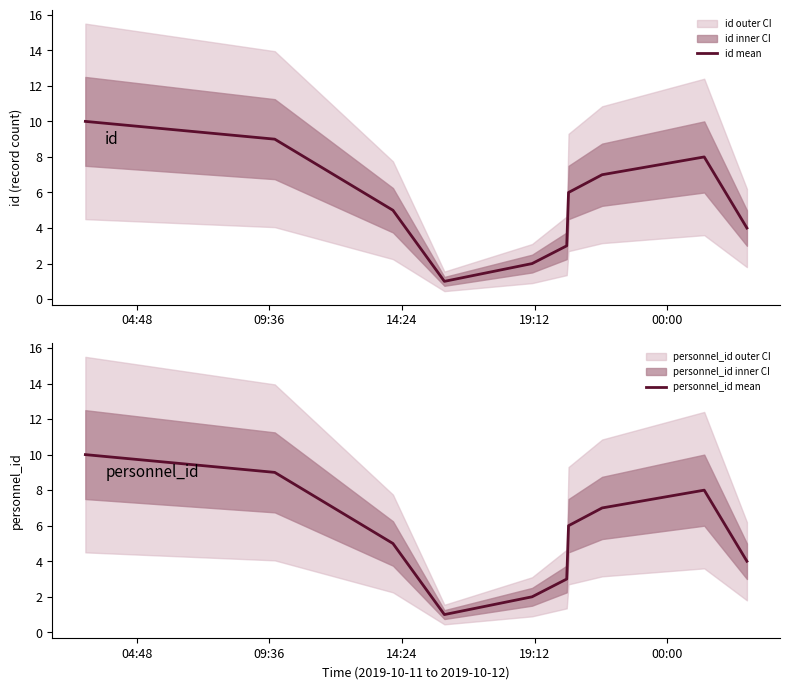

True or false: personnel_id mean and id mean cross at least once.

False